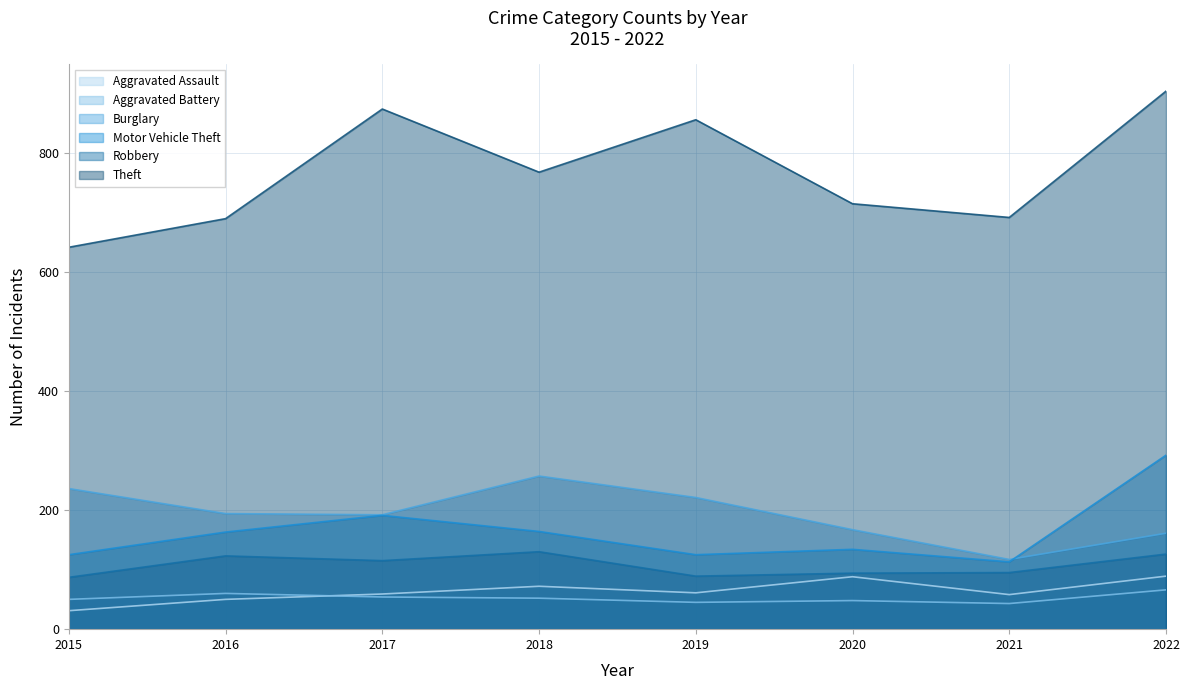

True or false: Robbery and Aggravated Assault intersect in this chart.

False